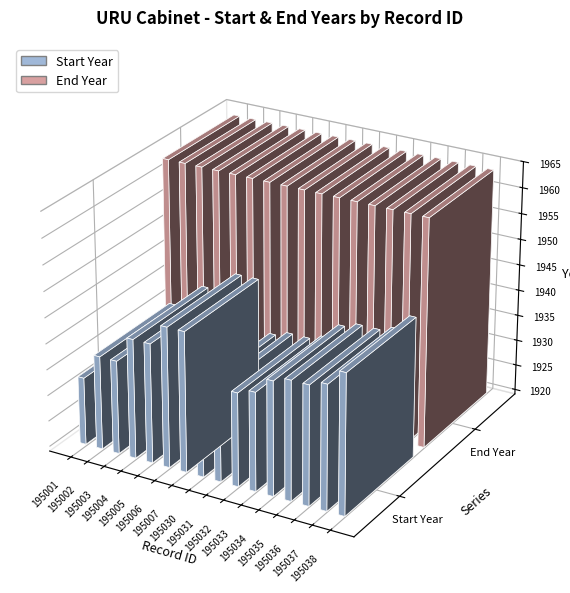

Read the End Year value at 195036.

1964